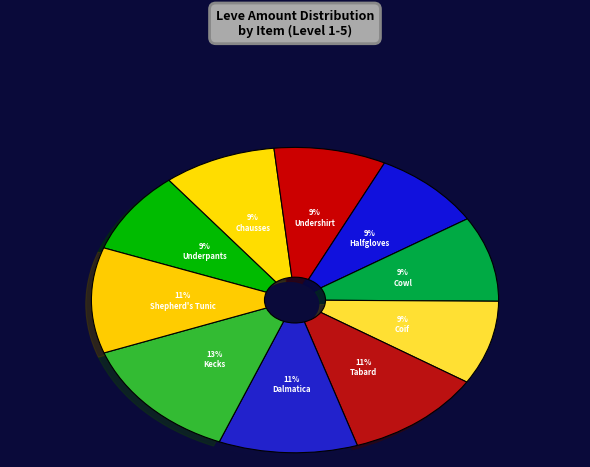

How many segments does this pie chart have?

10